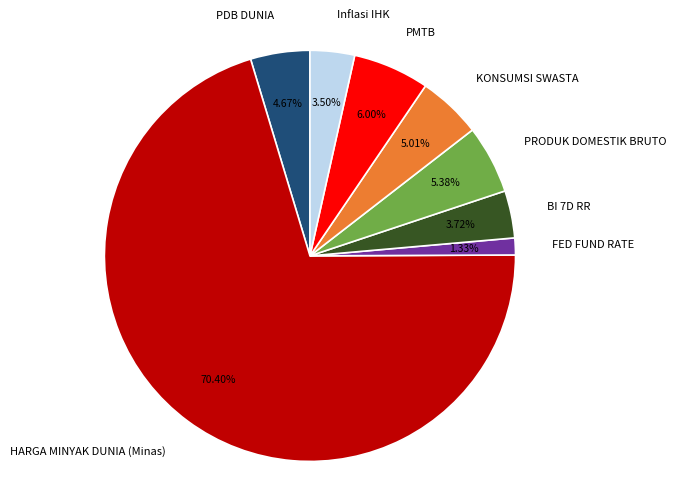

Is it true that KONSUMSI SWASTA is 5% of the pie?

True